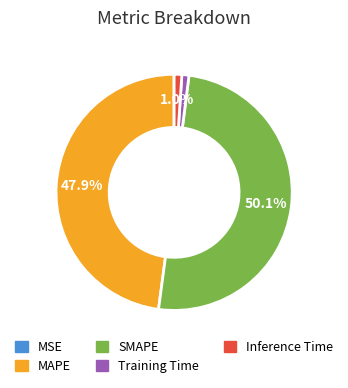

Approximately how many times larger is the value at SMAPE compared to MAPE?

1.0